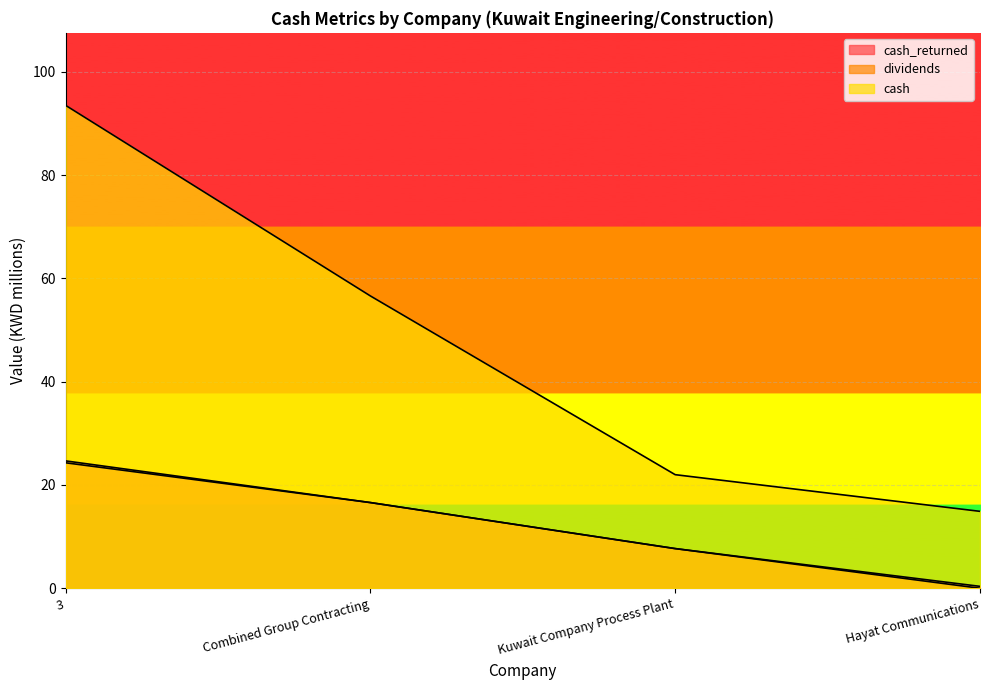

At which category is the sum across all series the highest?

3